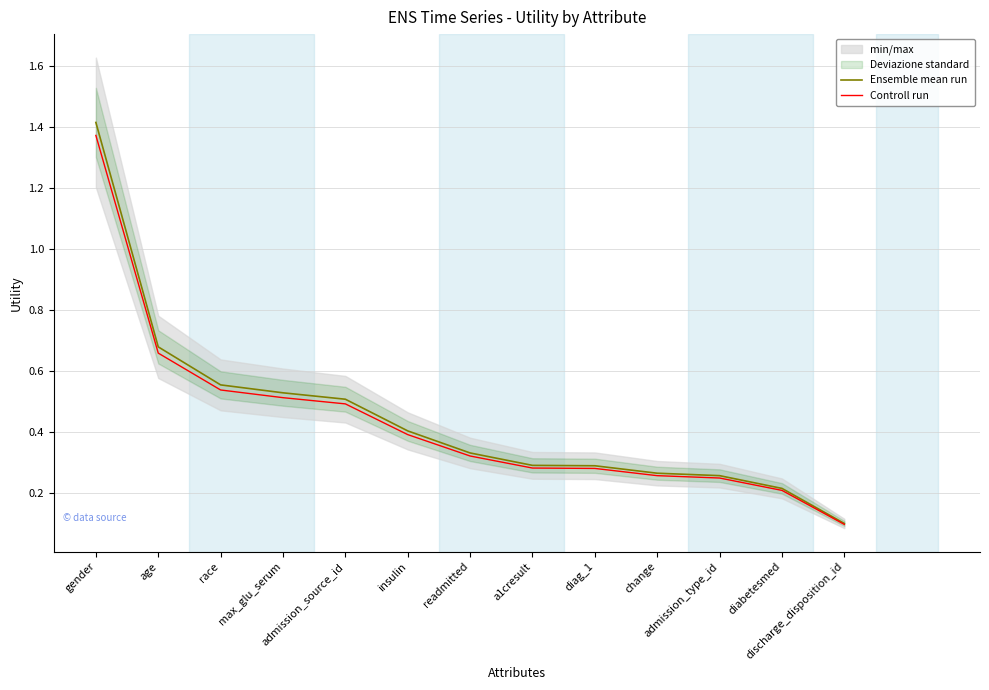

What is the difference between the second highest and minimum values in the Controll run series?

0.6